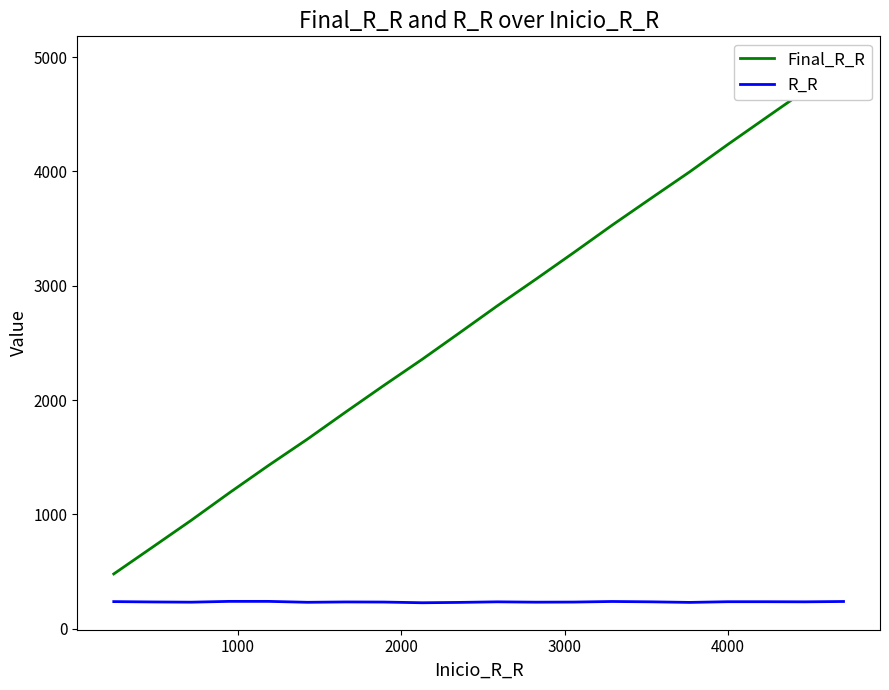

What is the value of the Final_R_R point at the 11th from the left?

2824